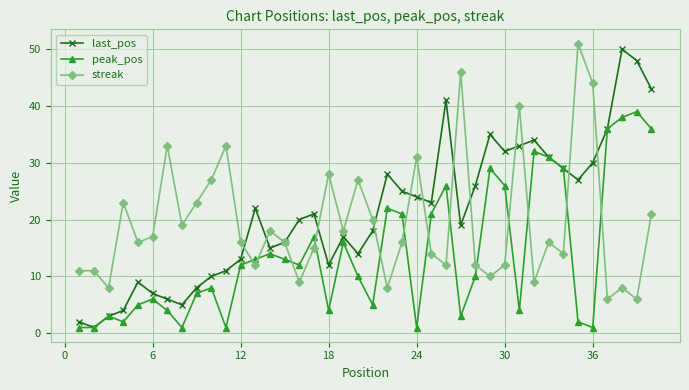

Rank the series by their average value, from lowest to highest.

peak_pos, streak, last_pos